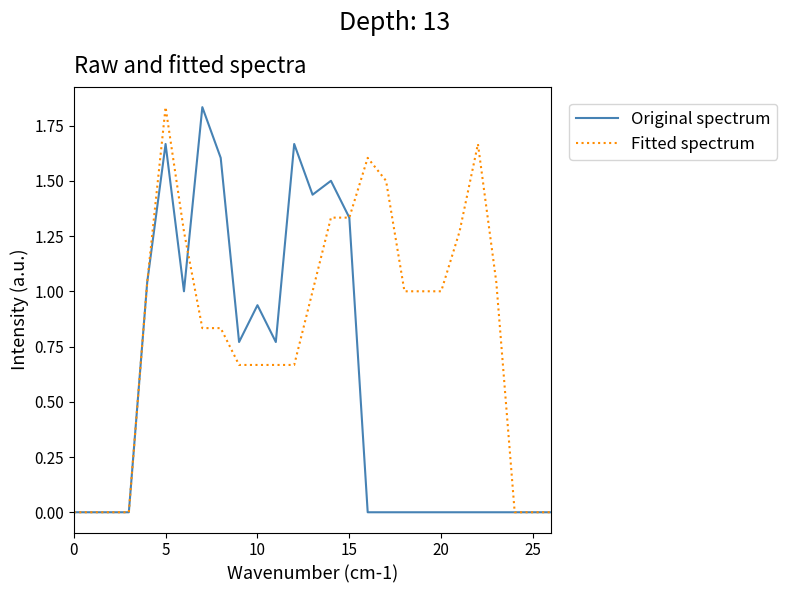

Which series has the largest total across all categories?

Fitted spectrum